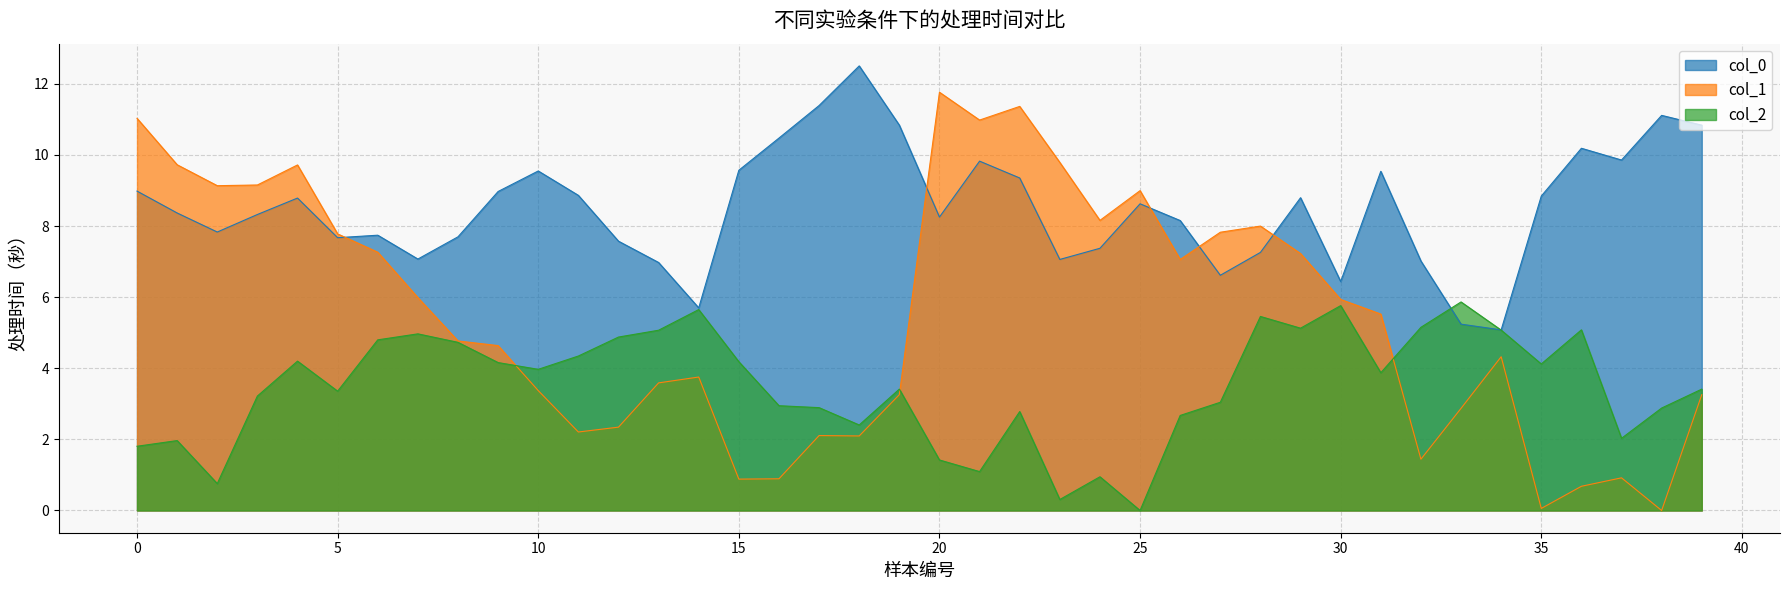

How many intersections are there between col_2 and col_0?

2